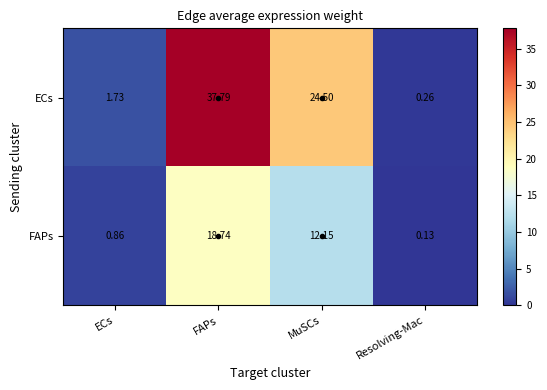

Between ECs and MuSCs, which series saw the biggest shift?

ECs